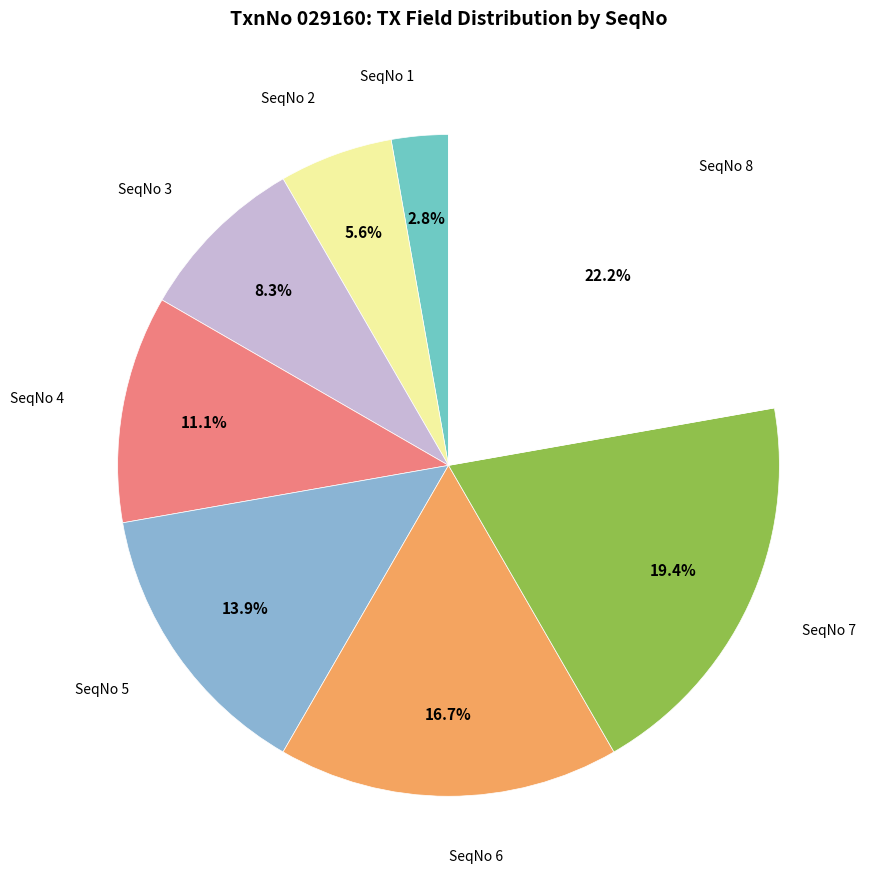

What is the smallest slice in the pie chart?

SeqNo 1